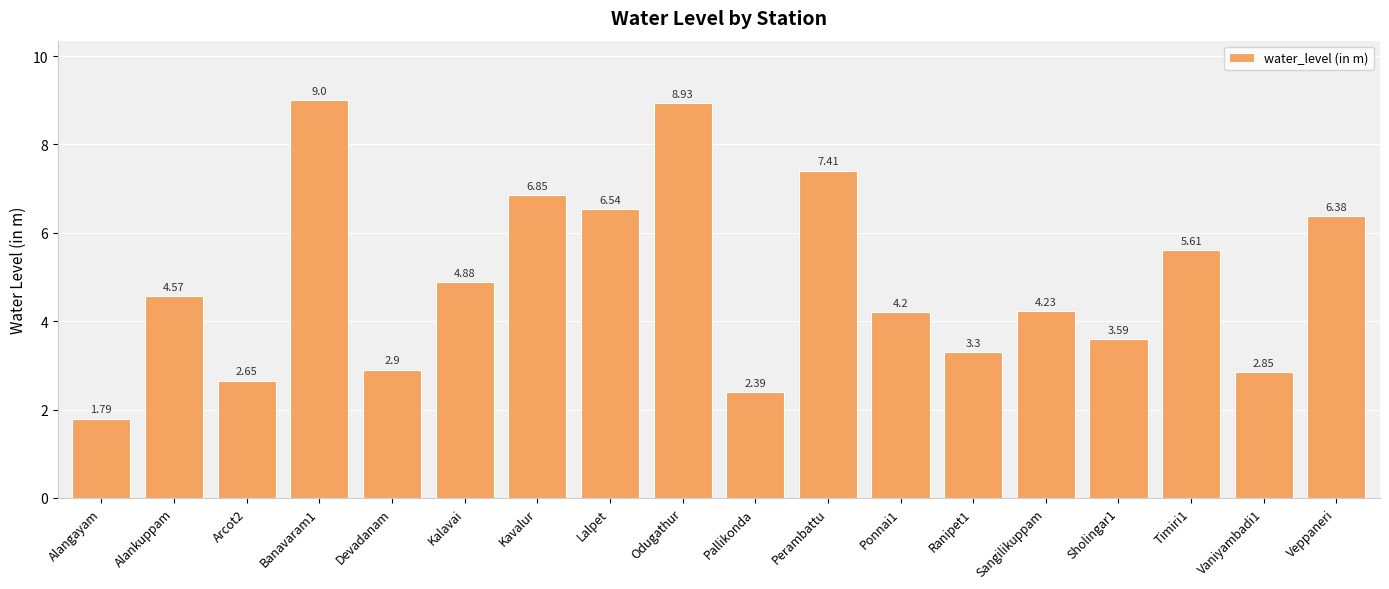

List the labels in order of value, smallest first.

Alangayam, Pallikonda, Arcot2, Vaniyambadi1, Devadanam, Ranipet1, Sholingar1, Ponnai1, Sangilikuppam, Alankuppam, Kalavai, Timiri1, Veppaneri, Lalpet, Kavalur, Perambattu, Odugathur, Banavaram1